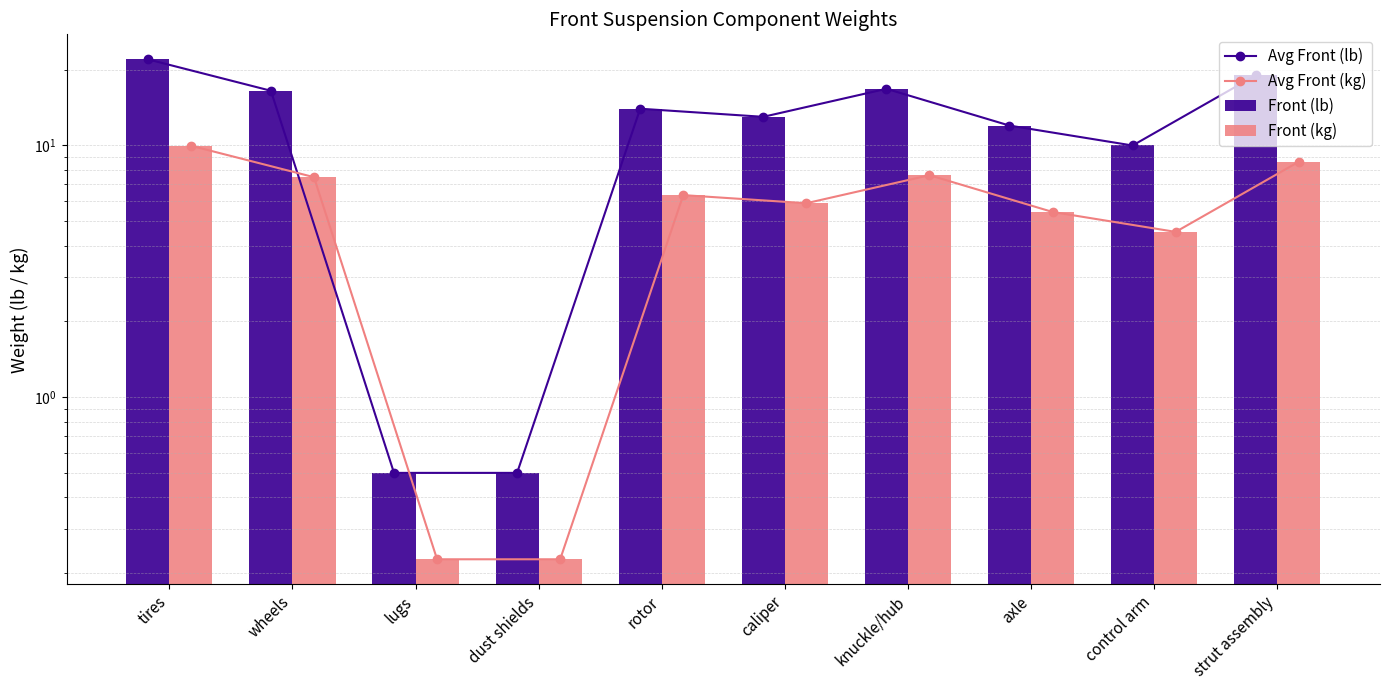

Reading left to right, list all the values displayed in this chart.

Avg Front (lb): tires=22.0	wheels=16.5	lugs=0.5	dust shields=0.5	rotor=14.0	caliper=13.0	knuckle/hub=16.8	axle=12.0	control arm=10.0	strut assembly=19.0
Avg Front (kg): tires=10.0	wheels=7.5	lugs=0.2	dust shields=0.2	rotor=6.4	caliper=5.9	knuckle/hub=7.6	axle=5.4	control arm=4.5	strut assembly=8.6
Front (lb): tires=22.0	wheels=16.5	lugs=0.5	dust shields=0.5	rotor=14.0	caliper=13.0	knuckle/hub=16.8	axle=12.0	control arm=10.0	strut assembly=19.0
Front (kg): tires=10.0	wheels=7.5	lugs=0.2	dust shields=0.2	rotor=6.4	caliper=5.9	knuckle/hub=7.6	axle=5.4	control arm=4.5	strut assembly=8.6